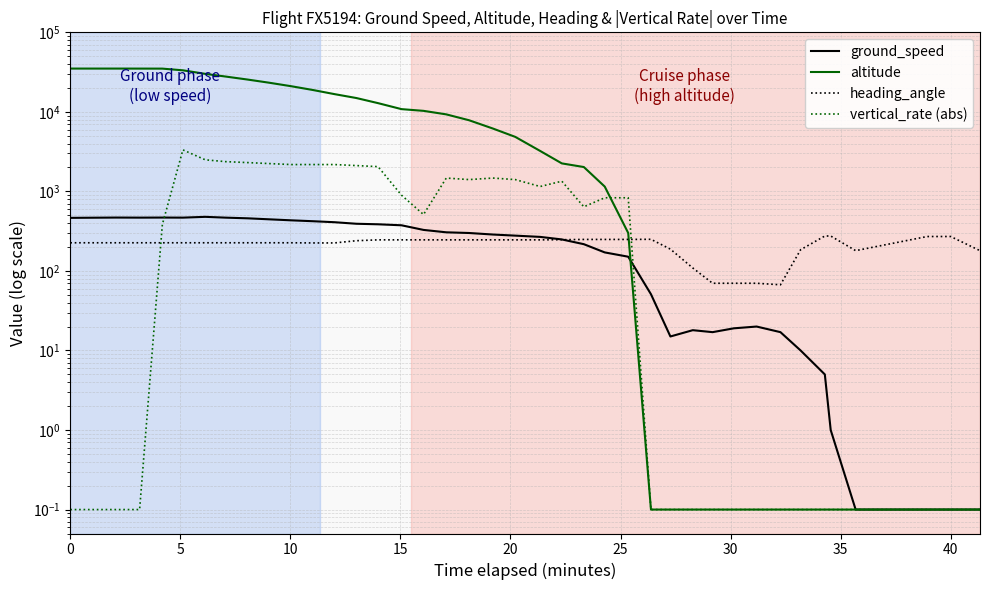

Which series has the largest total across all categories?

altitude